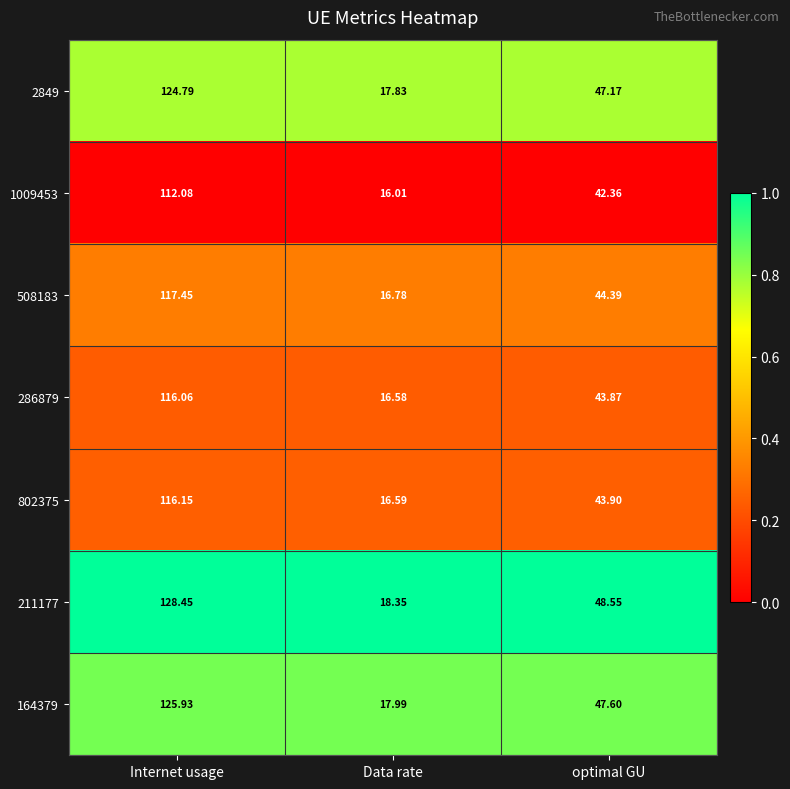

Rank the categories by 286879 value from lowest to highest.

Data rate, optimal GU, Internet usage